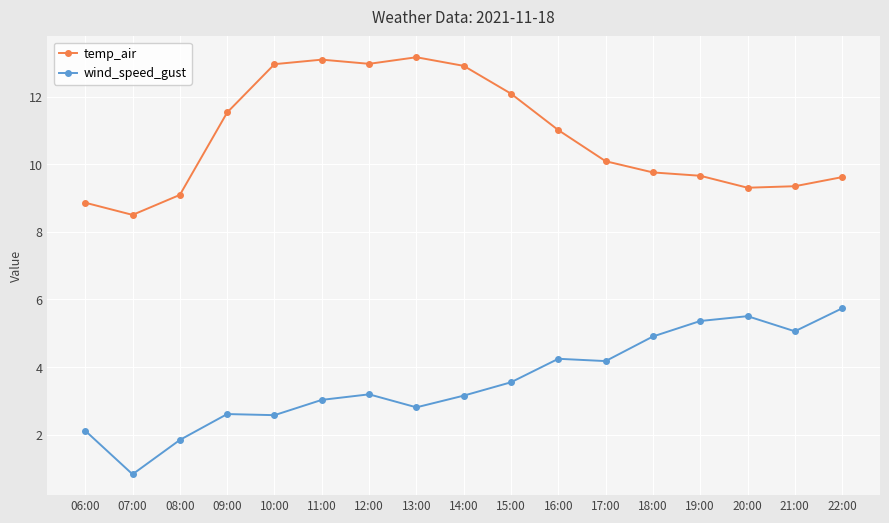

True or false: wind_speed_gust and temp_air cross at least once.

False